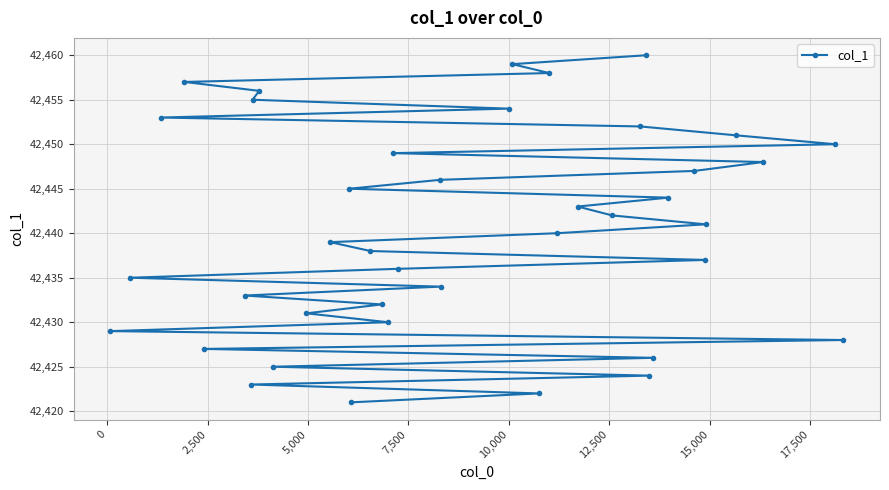

What is the value of the 33rd point from the left?

42444